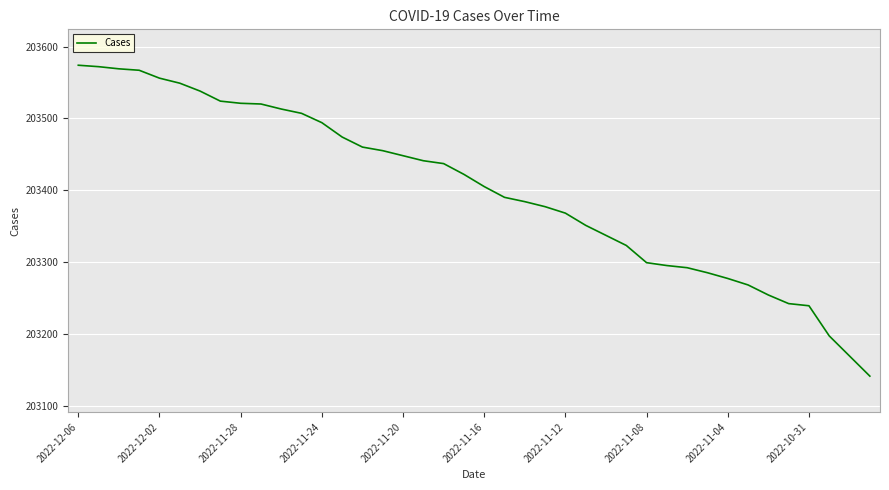

What is the minimum value shown in the chart?

203141